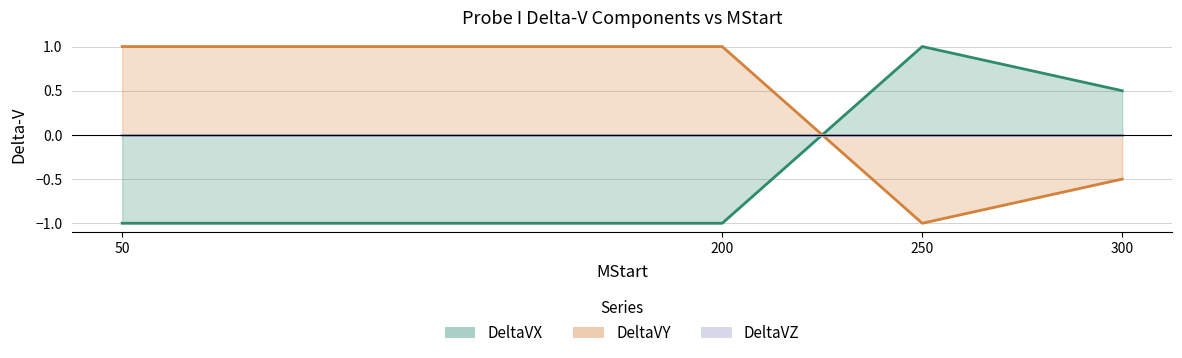

At how many categories does at least one series exceed 0?

4